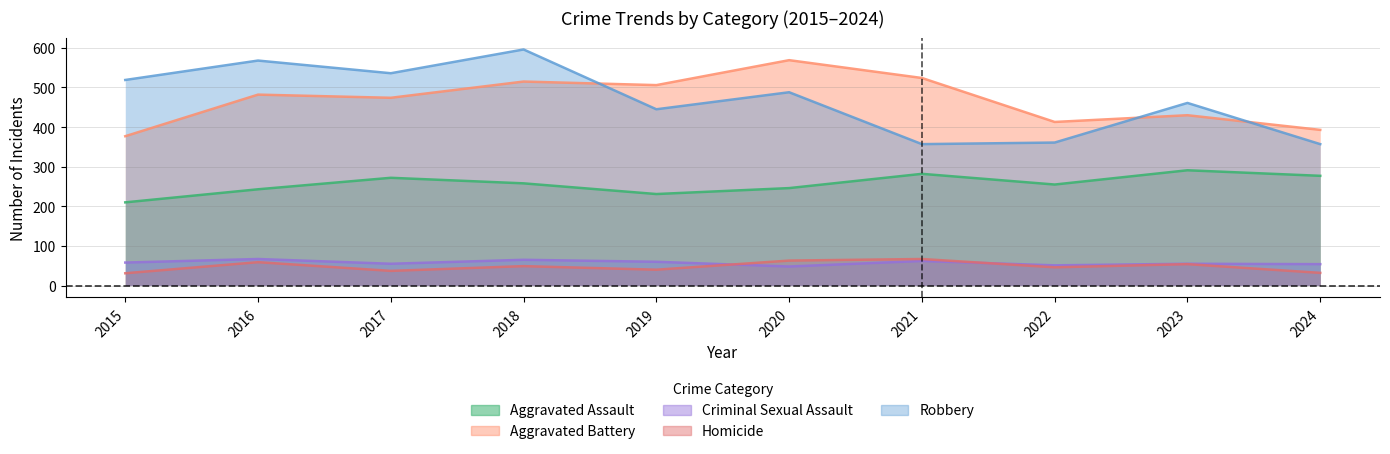

True or false: Homicide has a value of 40 at 2020.

False